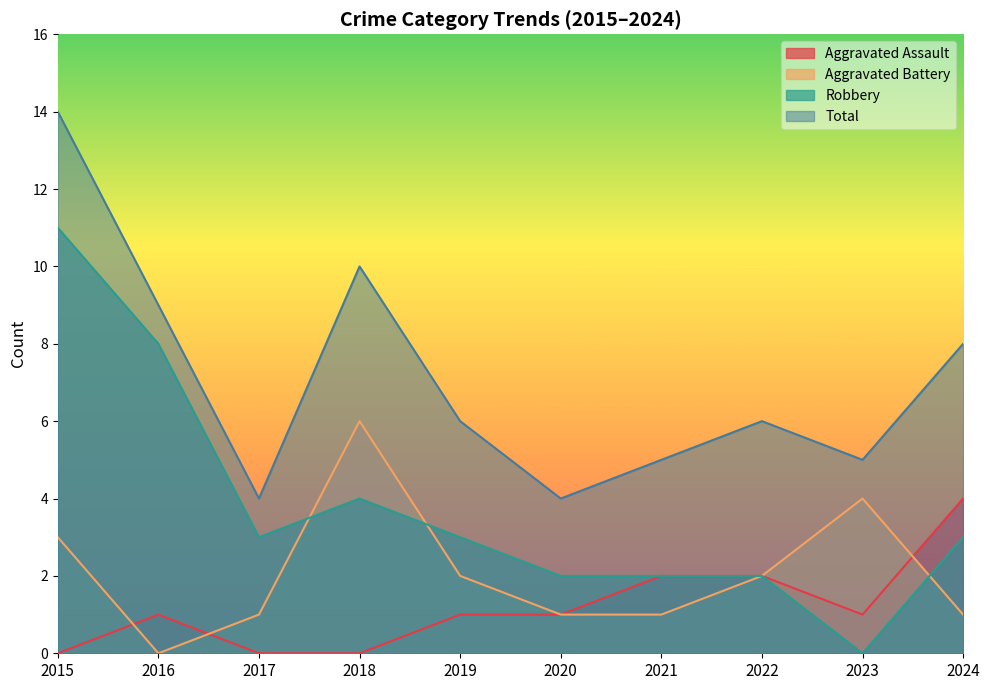

Where is the first local minimum for Robbery?

2017